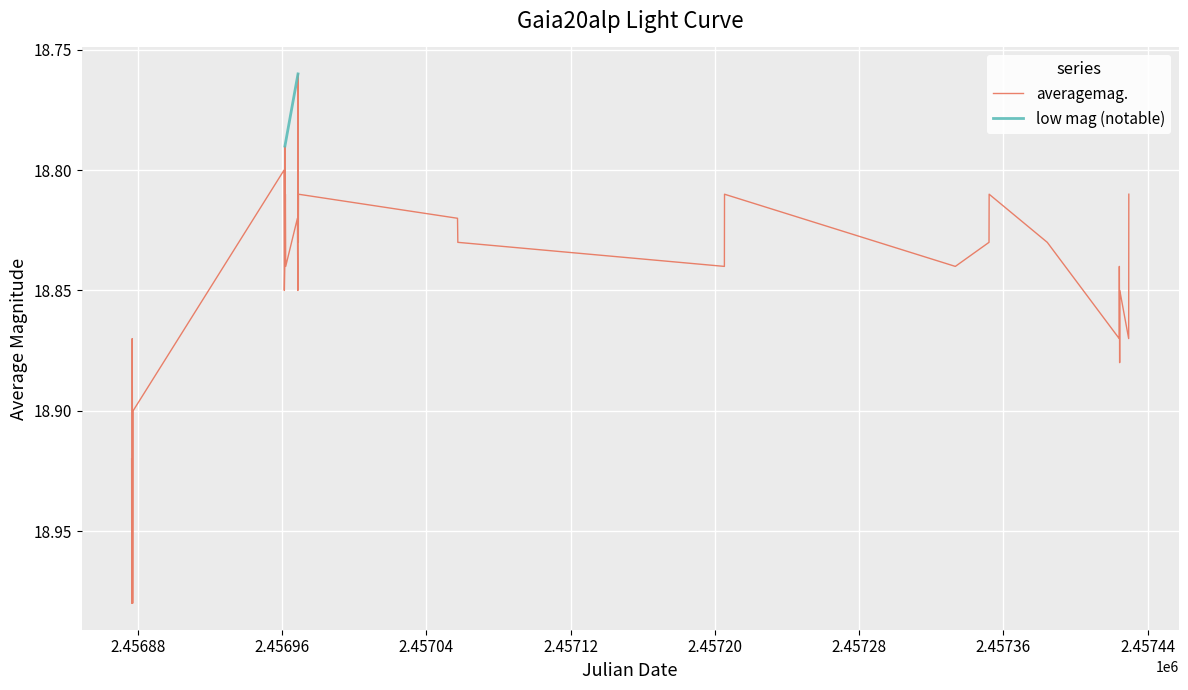

What is the value of the 3rd point from the left?

18.9